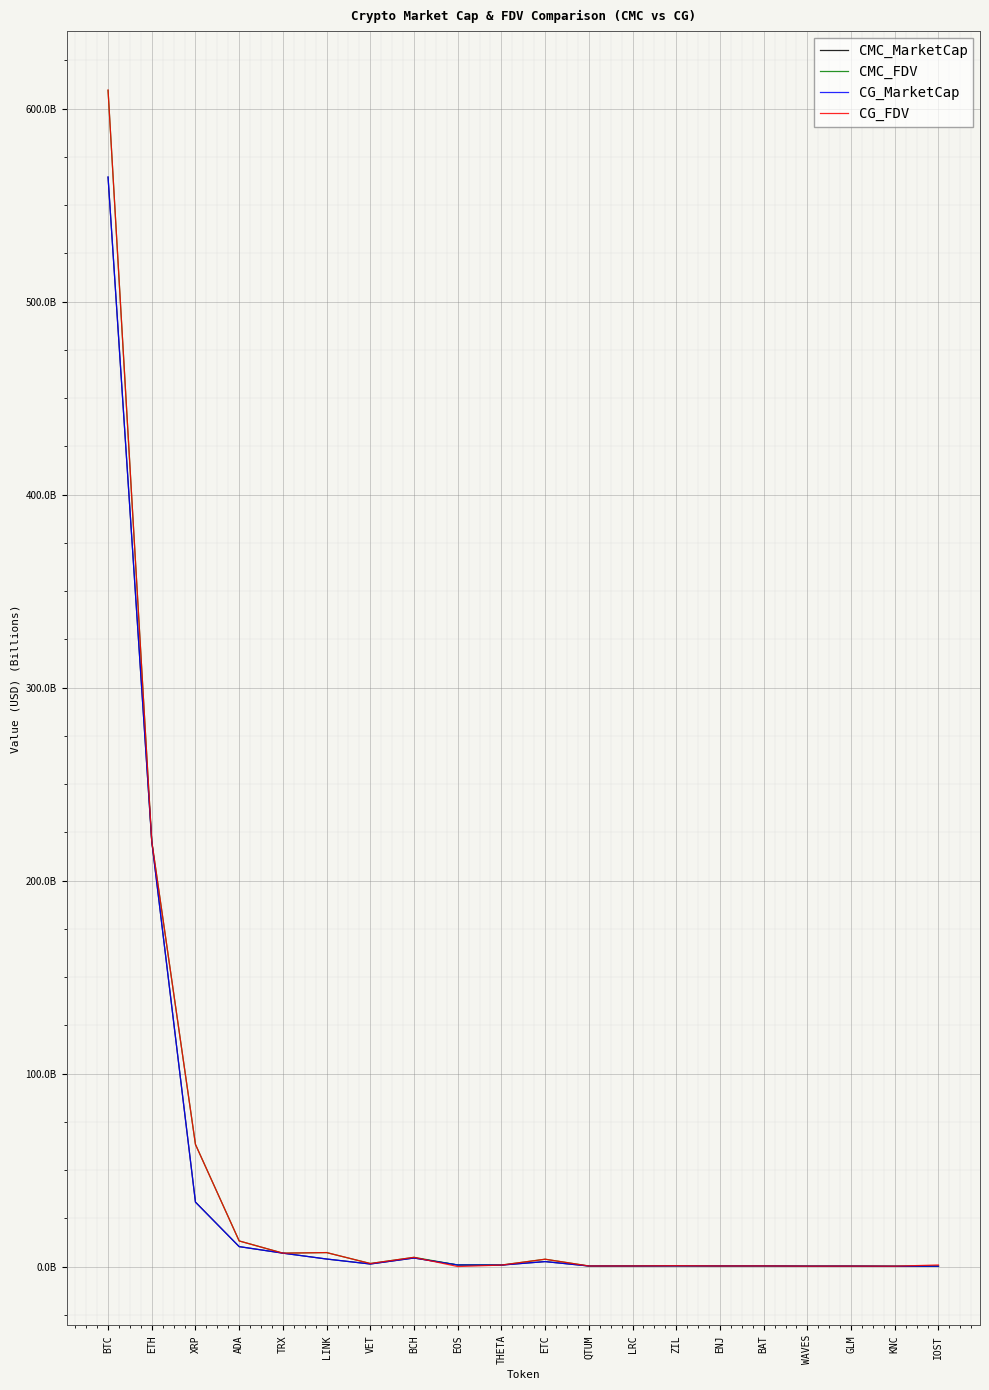

What are all the series names shown in the legend?

CMC_MarketCap, CMC_FDV, CG_MarketCap, CG_FDV